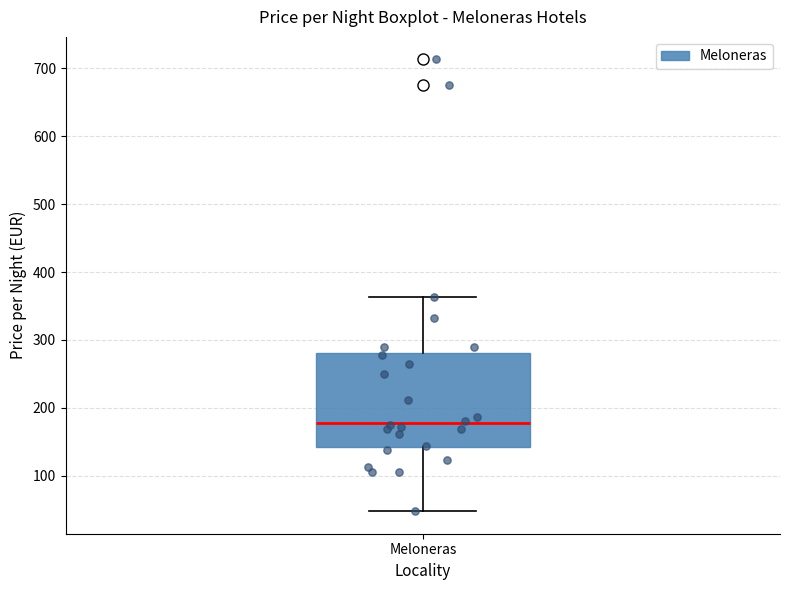

Read this box plot against the y-axis: the position of the median line, the range covered by the box, and the ends of both whiskers. The values are not printed on the chart, so give them approximately, as read against the axis.

median 180, box 140 to 280, whiskers 50 to 360